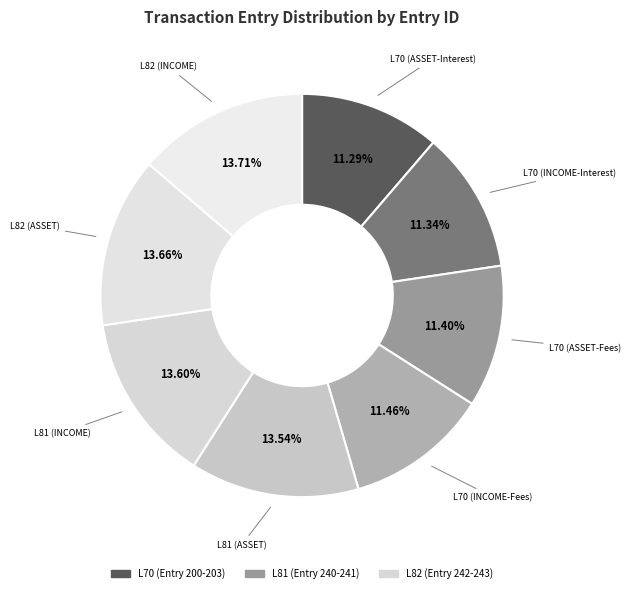

How many slices are in this pie chart?

8